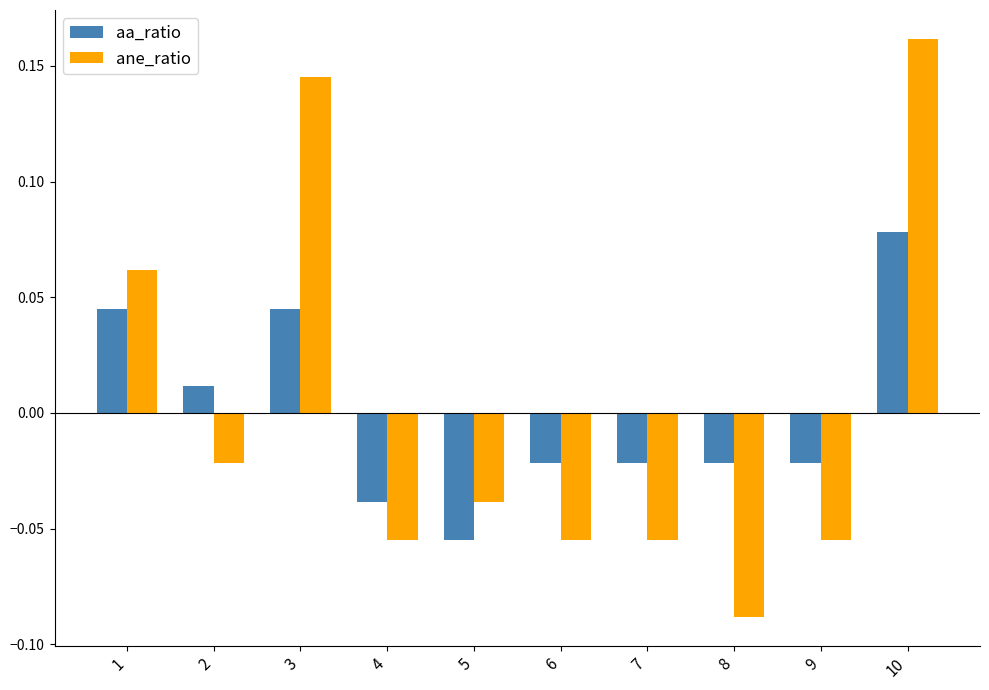

Where does the ane_ratio series first go above 0?

1